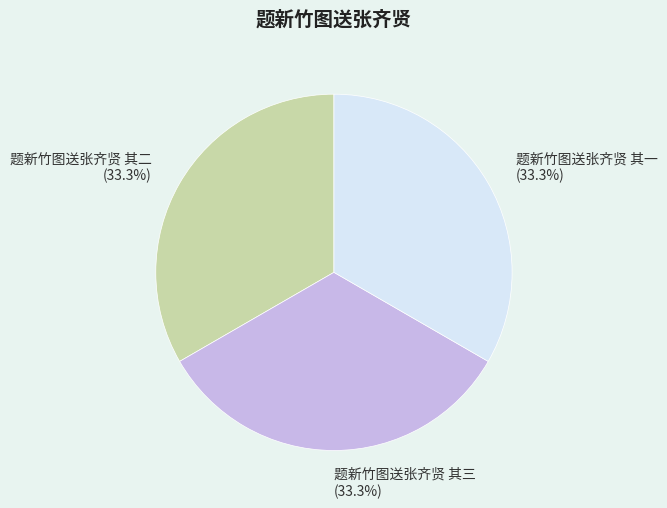

Is there a majority slice in this chart?

No